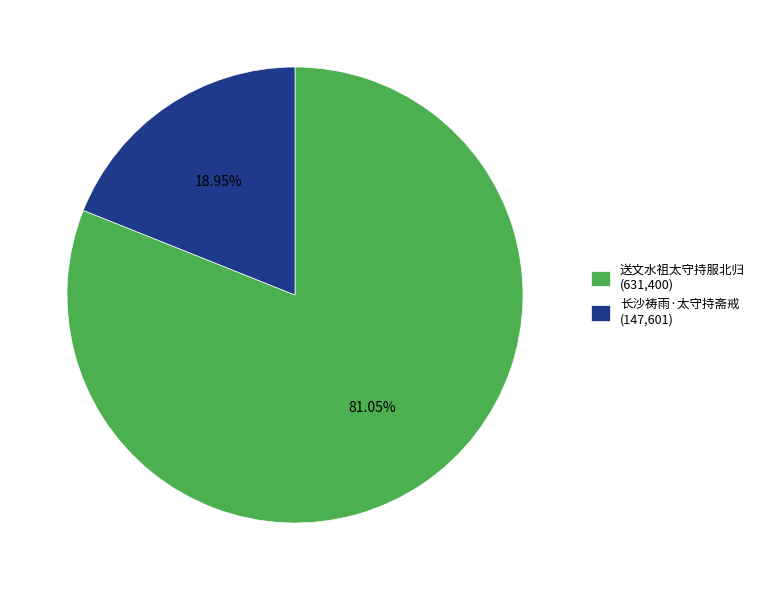

Which slice represents more than half of the pie?

送文水祖太守持服北归